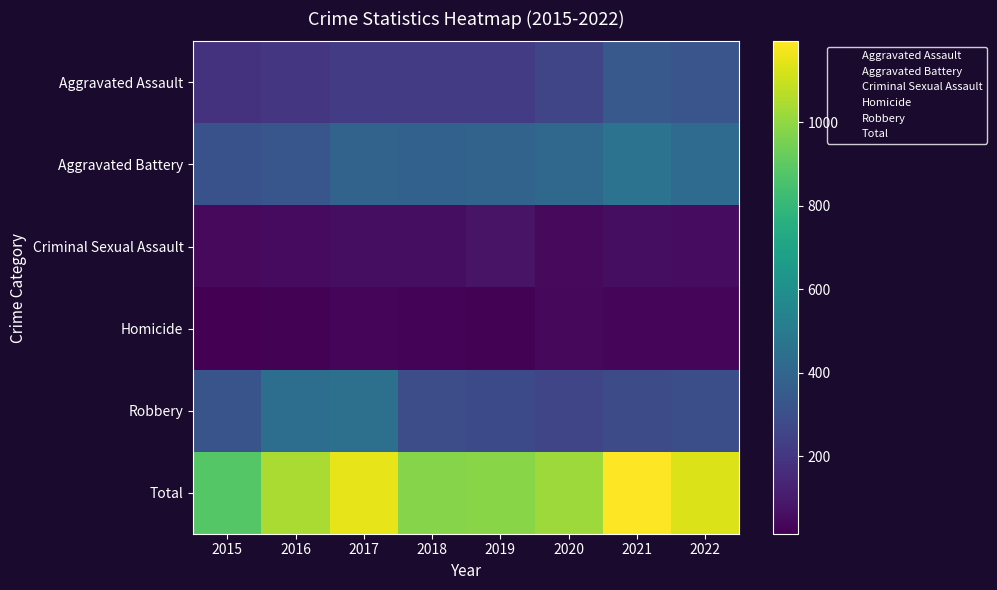

Which series has the largest total across all categories?

Total